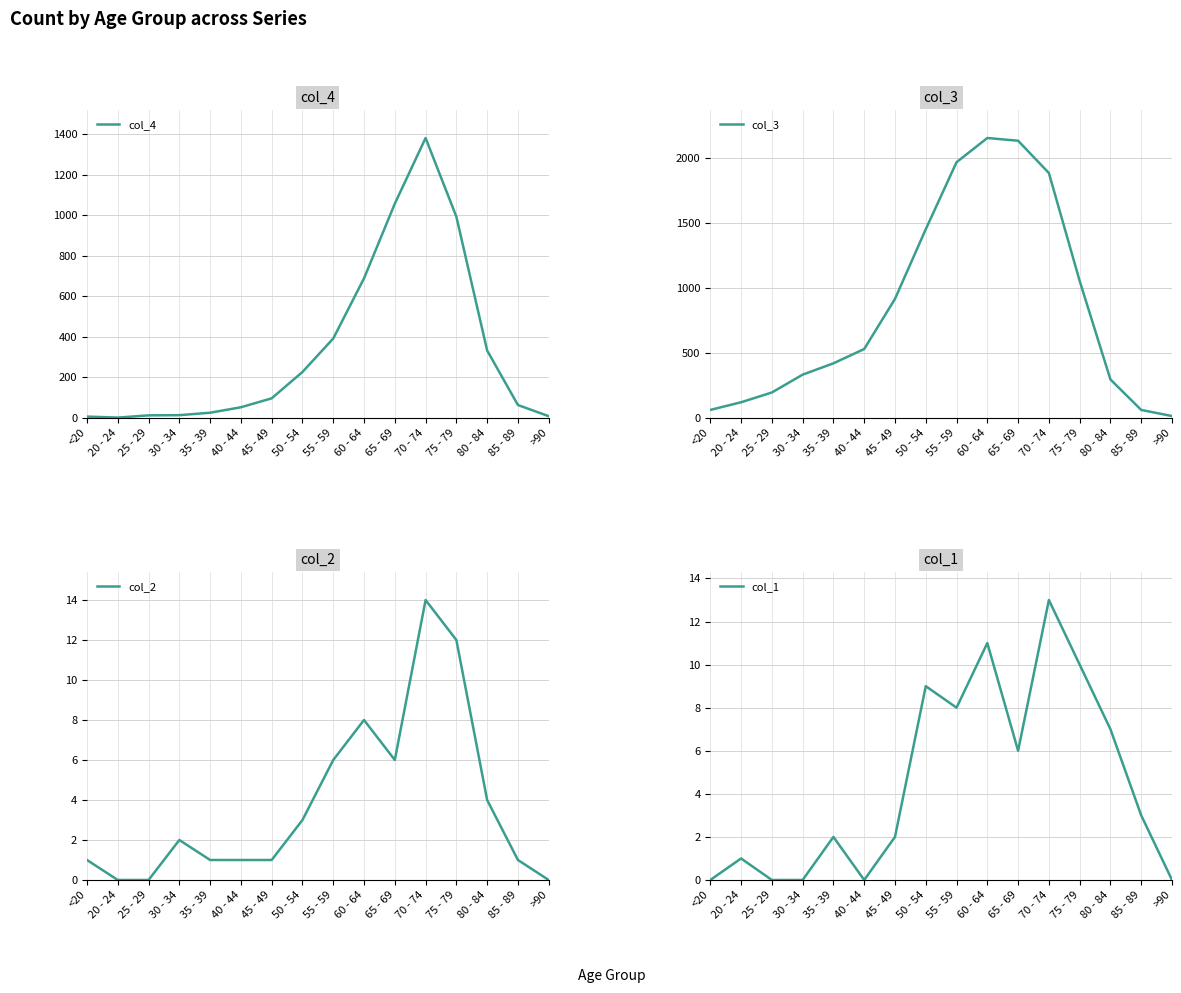

What is the label of the 5th point from the left?

35 - 39